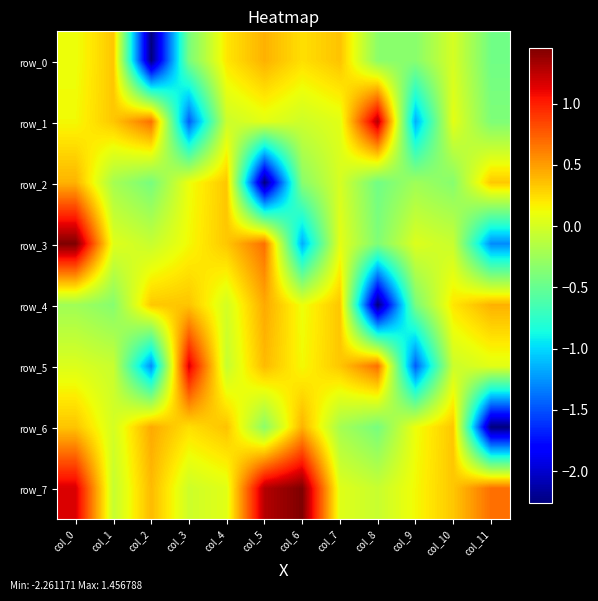

The value of row_7 at col_11 is 1.0. True or false?

False